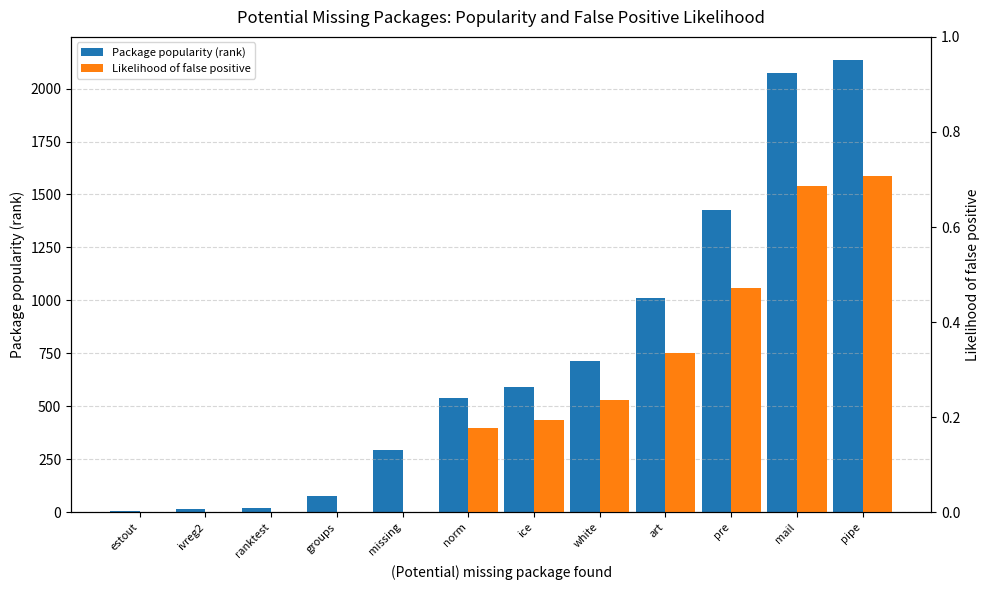

Reading left to right, list all the values displayed in this chart.

Package popularity (rank): 5.0	14.0	22.0	78.0	293.0	539.0	589.0	712.0	1011.0	1428.0	2074.0	2137.0
Likelihood of false positive: 0.0	0.0	0.0	0.0	0.0	0.2	0.2	0.2	0.3	0.5	0.7	0.7